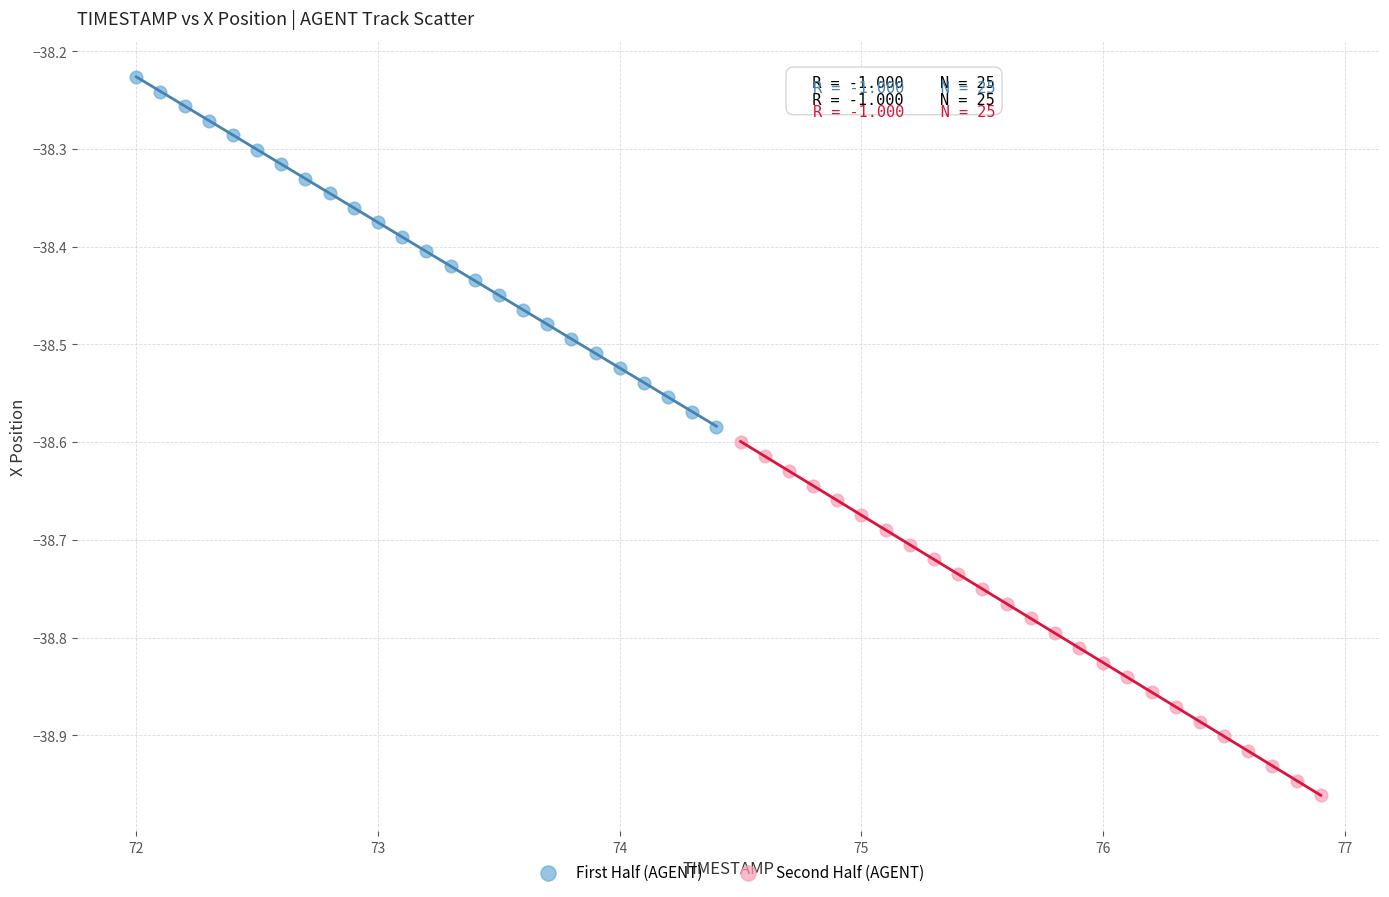

Which series reaches the minimum Y coordinate?

Second Half (AGENT)